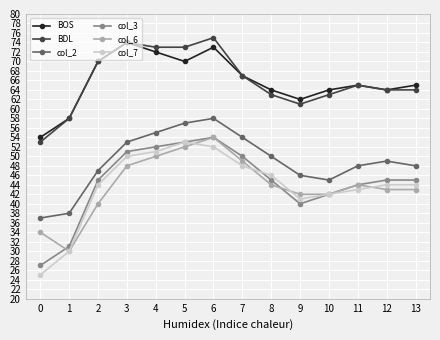

True or false: col_2 and col_6 intersect in this chart.

False